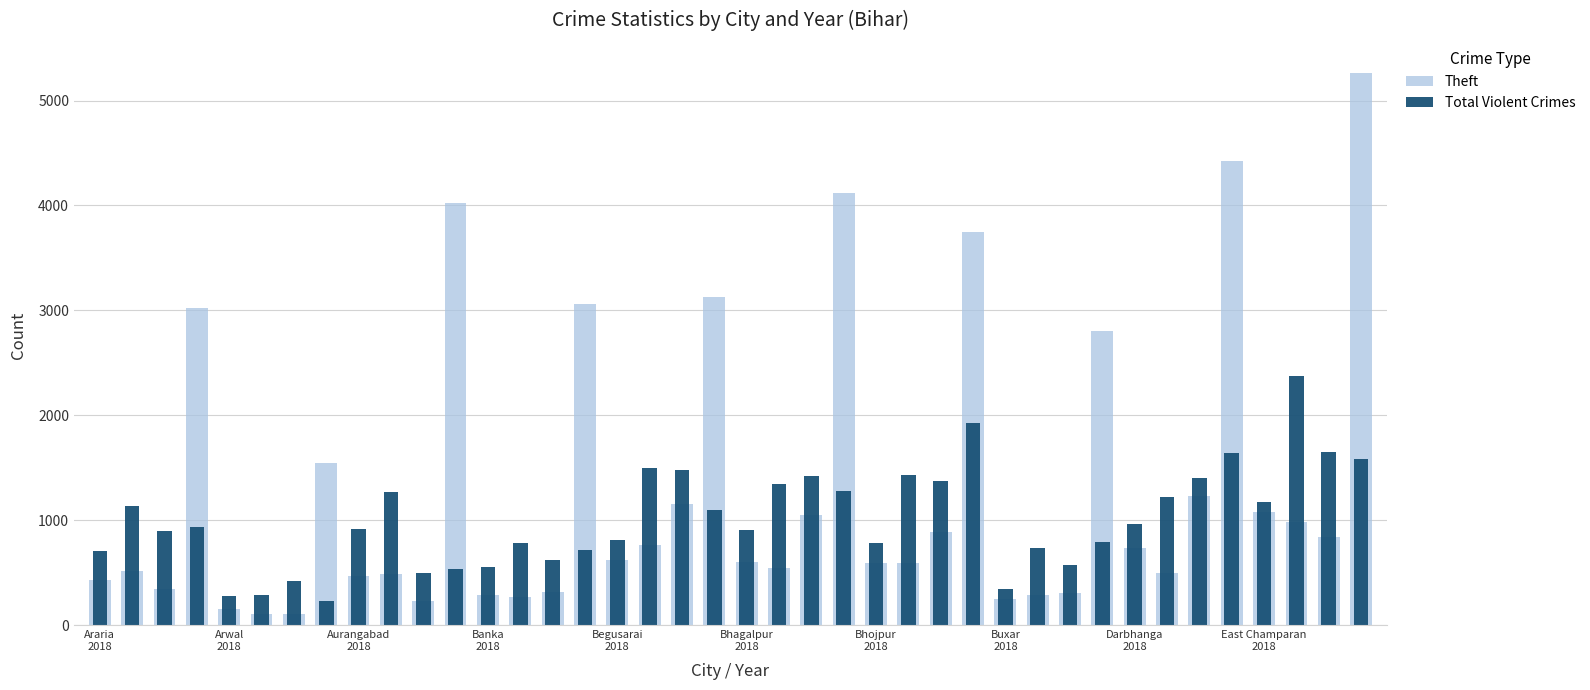

At 38, list the series in order from smallest to largest.

Theft, Total Violent Crimes